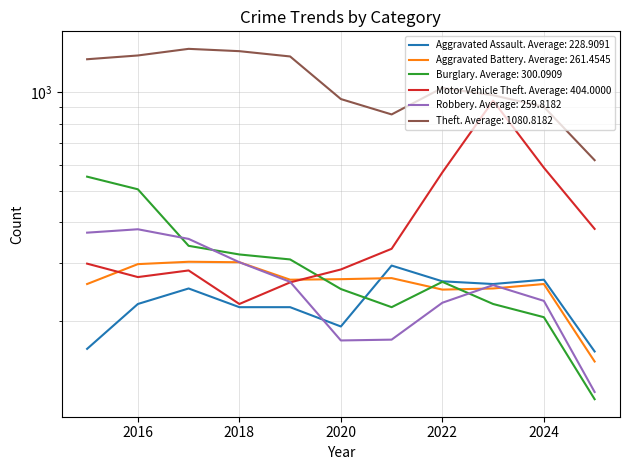

How many intersections are there between Aggravated Assault and Aggravated Battery?

1